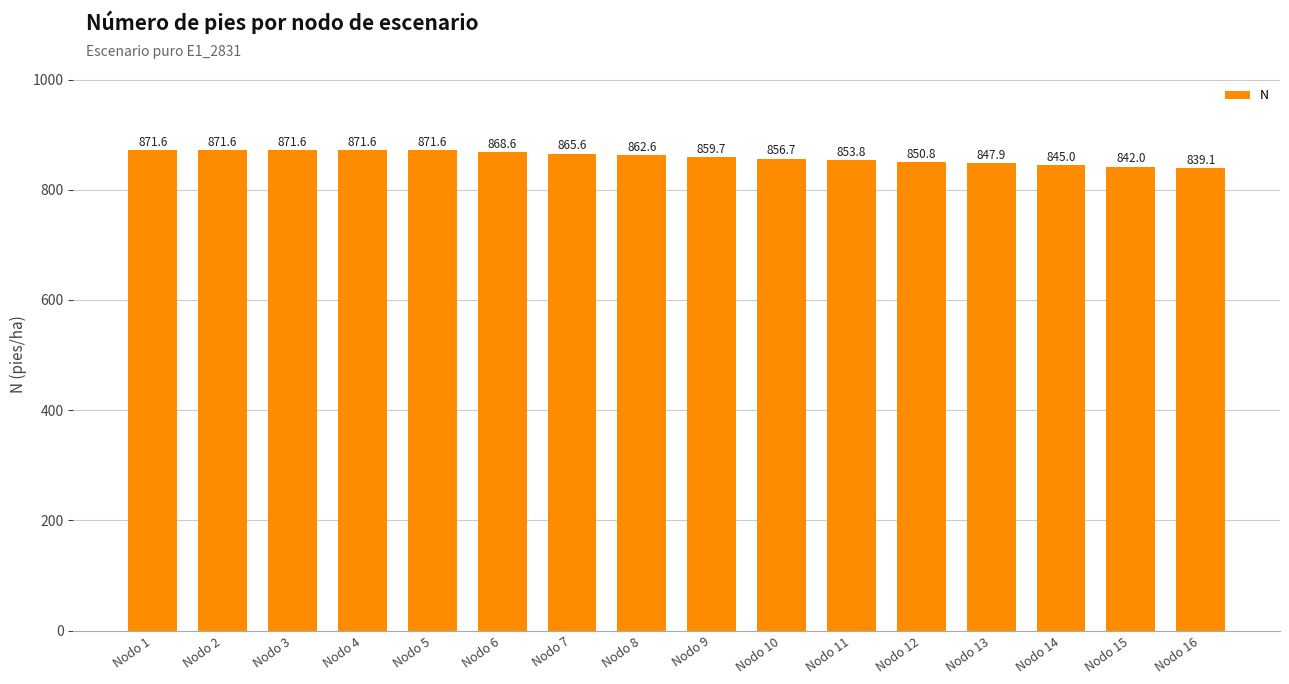

True or false: the data shows 847.9 at Nodo 13.

True